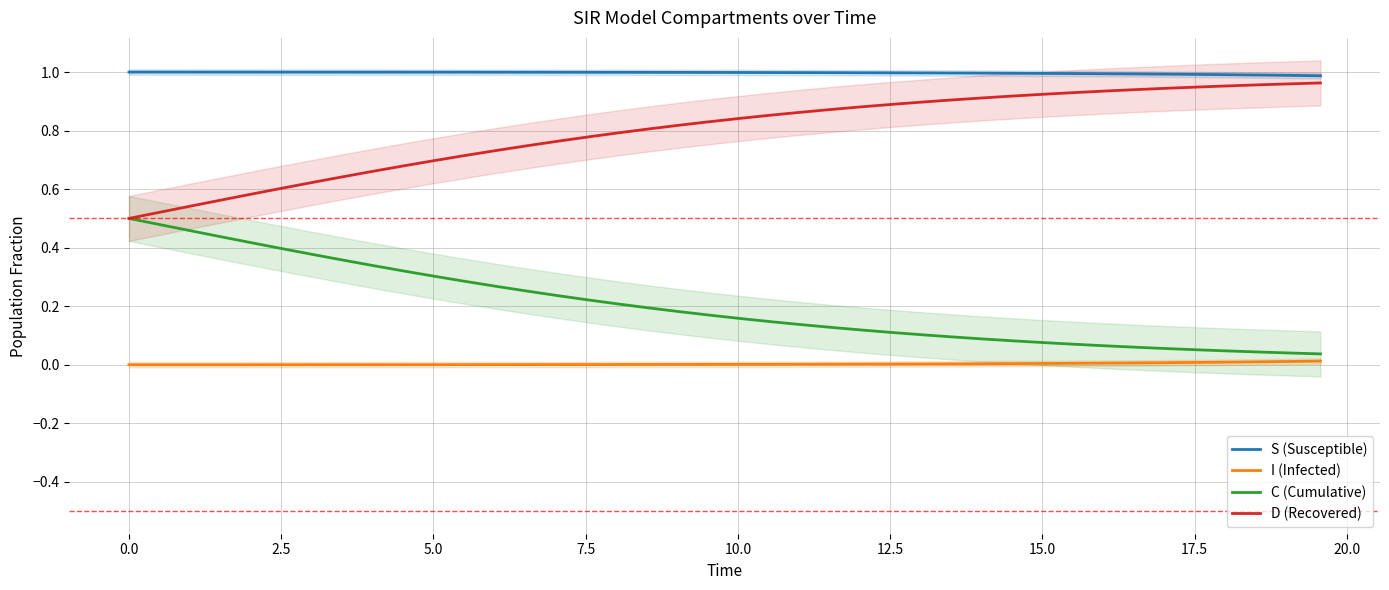

True or false: D (Recovered) and I (Infected) intersect in this chart.

False